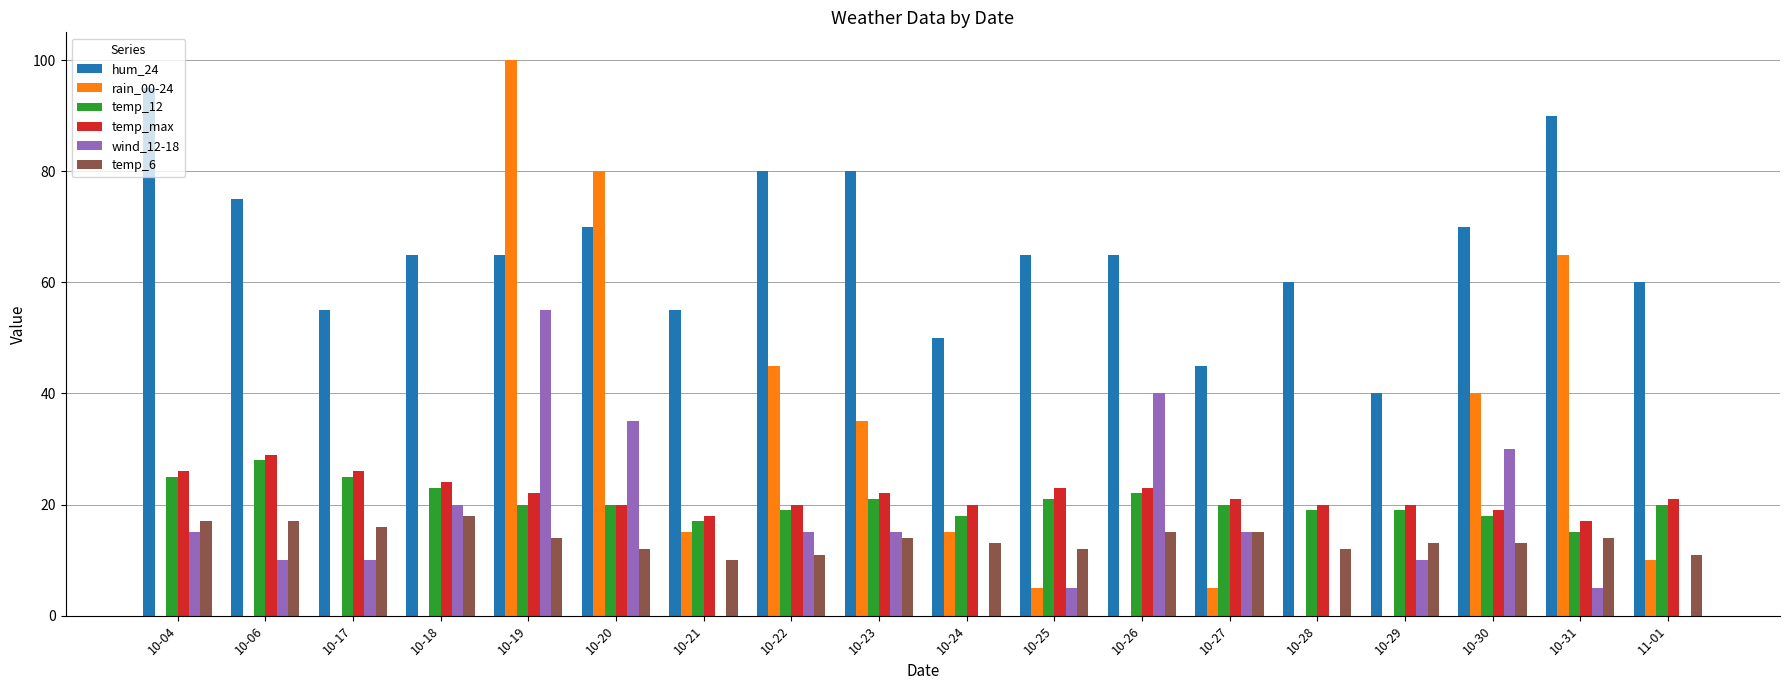

The hum_24 series shows 95 at 10-04. True or false?

True